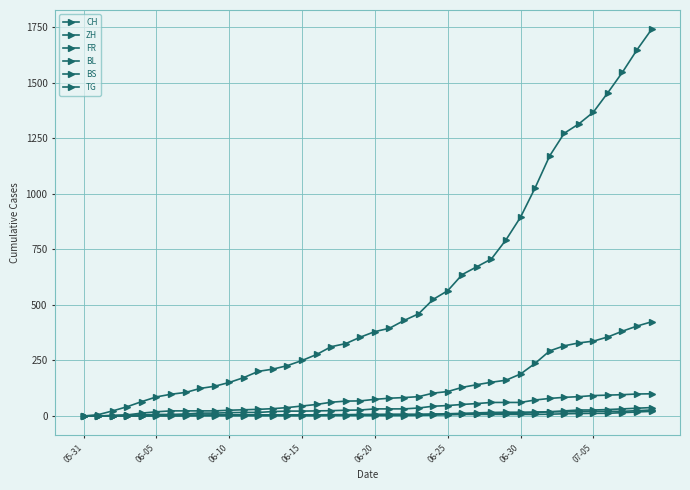

At which category does the chart reach its minimum across all series?

05-31